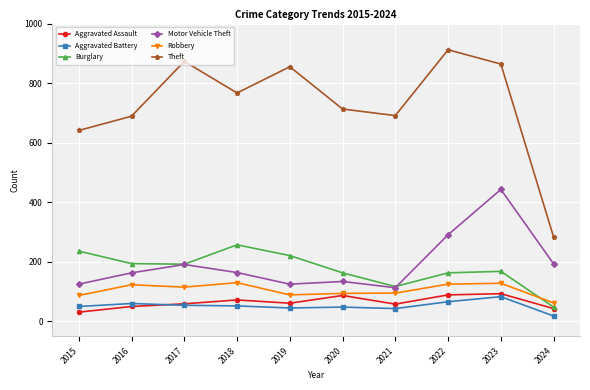

Which category has the highest value across all series?

2022